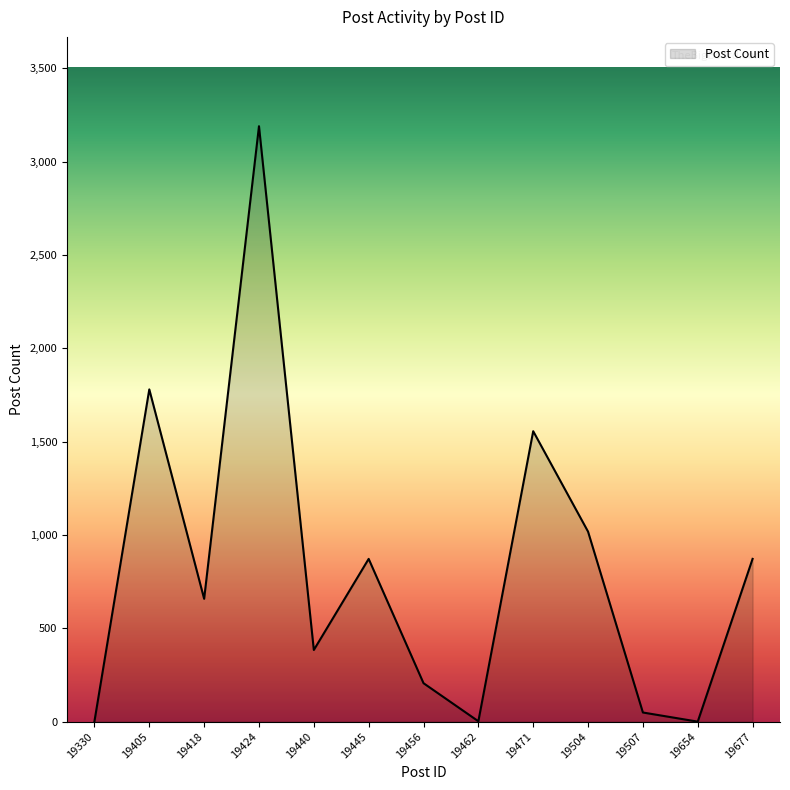

The chart shows a value of 1780 at 19405. True or false?

True